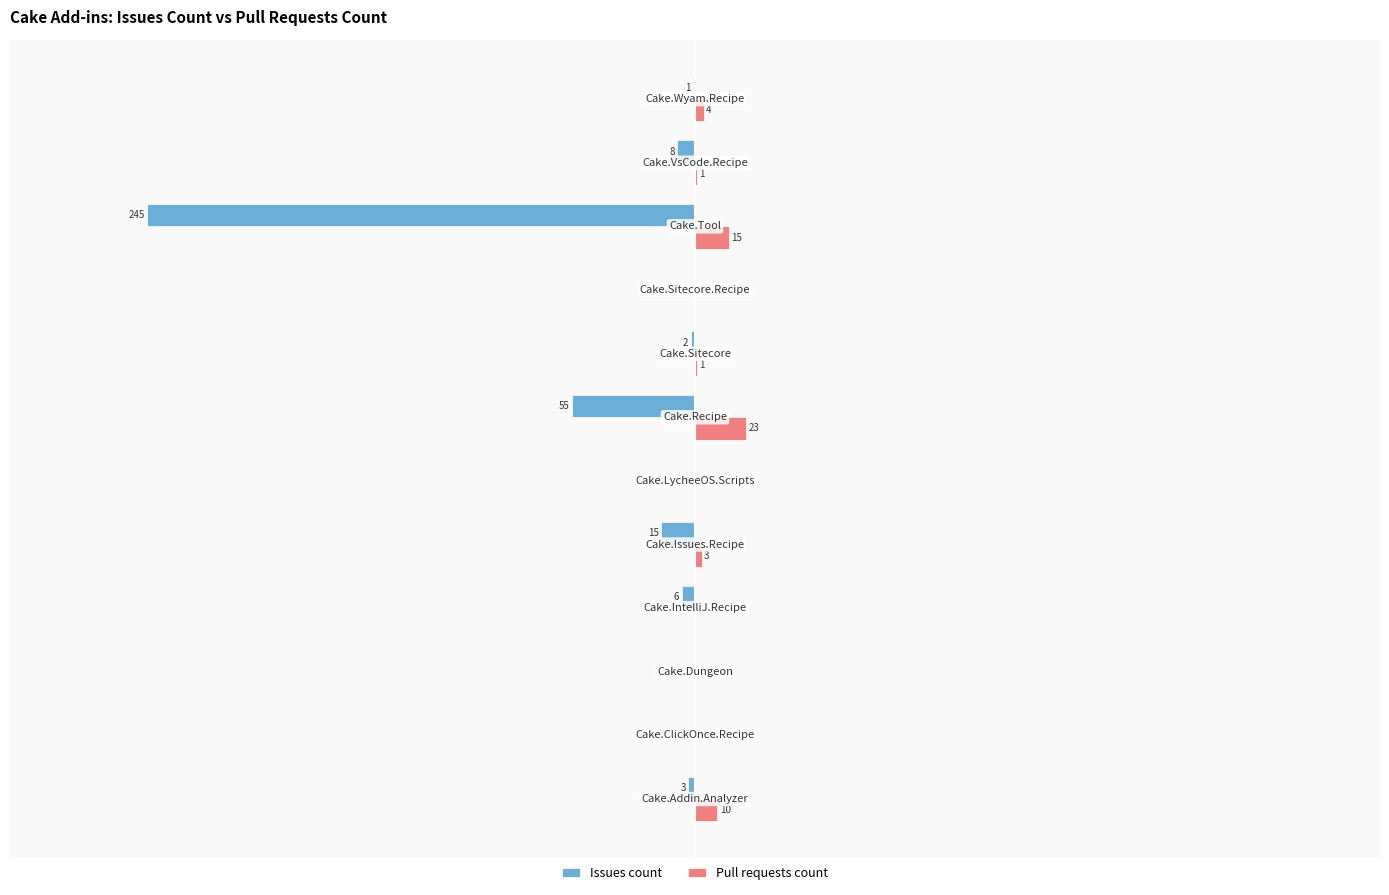

Which series has the largest total across all categories?

Pull requests count